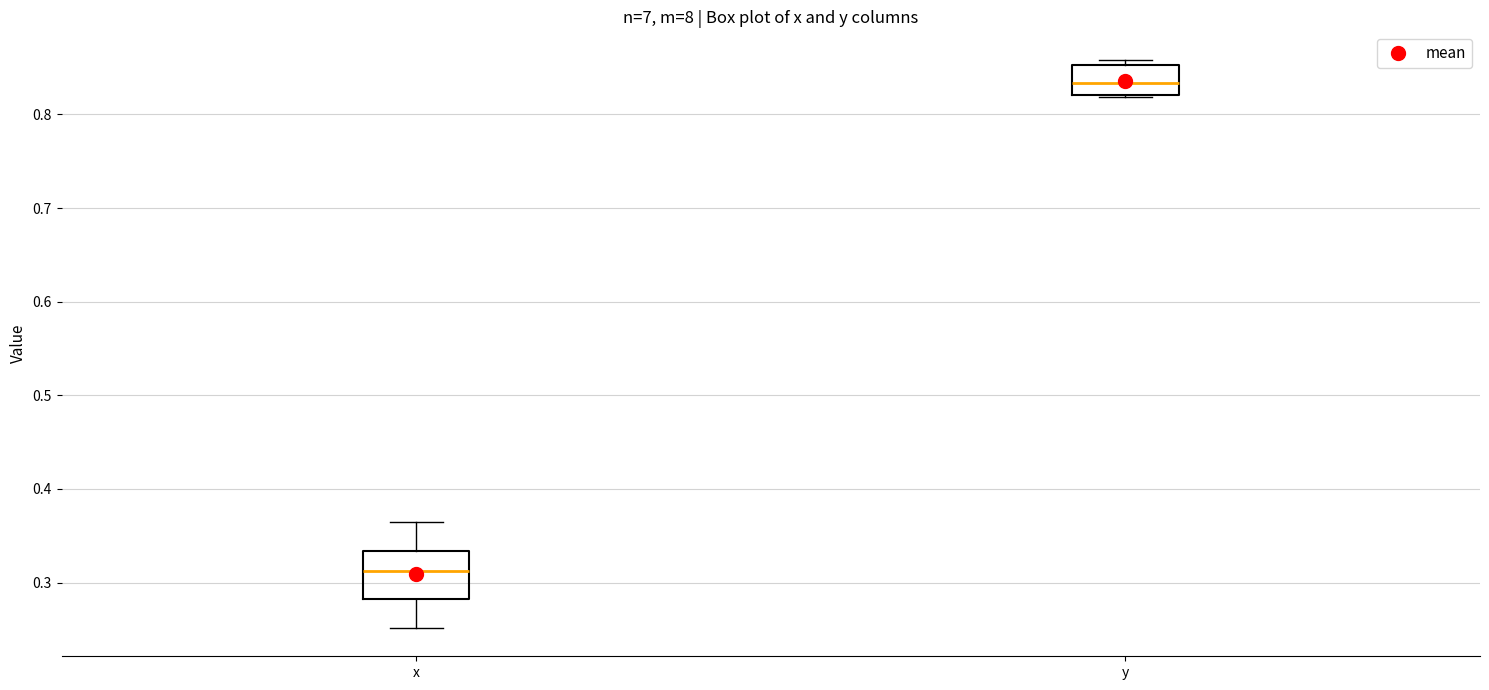

Reading left to right, transcribe this box plot: for each box, give where its median line is, the range the box spans, and where its two whiskers end, as read against the y-axis. The values are not printed on the chart, so give them approximately, as read against the axis.

x: median 0.31, box 0.28 to 0.33, whiskers 0.25 to 0.36
y: median 0.83, box 0.82 to 0.85, whiskers 0.82 to 0.86